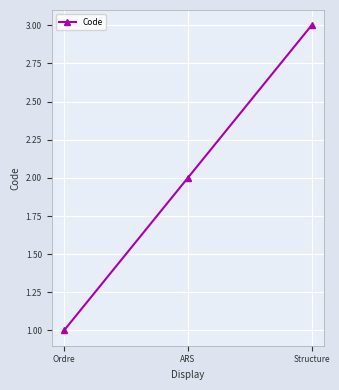

What is the sum of all values?

6